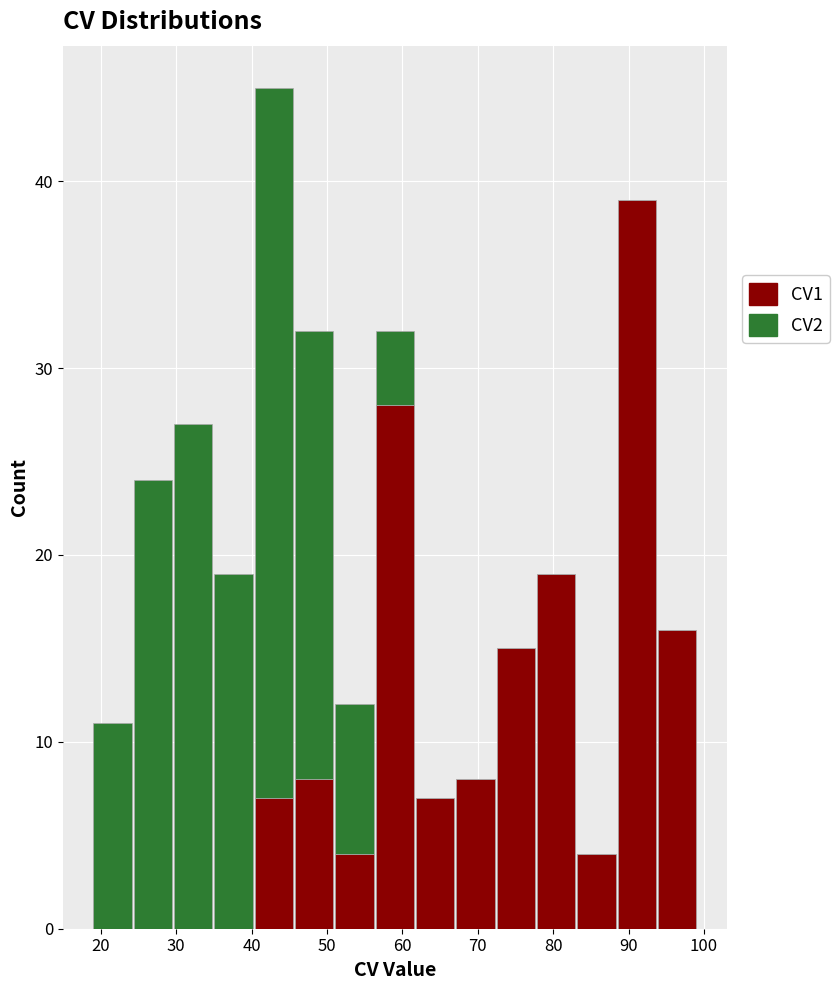

Reading left to right, list every stacked bar in this chart as the range it spans on the x-axis followed by its total height. Neither the bar edges nor the heights are printed on the chart, so give them approximately, as read against the axes.

19 to 24: 11
24 to 30: 24
30 to 35: 27
35 to 40: 19
40 to 46: 45
46 to 51: 32
51 to 56: 12
56 to 62: 32
62 to 67: 7
67 to 72: 8
72 to 78: 15
78 to 83: 19
83 to 88: 4
88 to 94: 39
94 to 99: 16